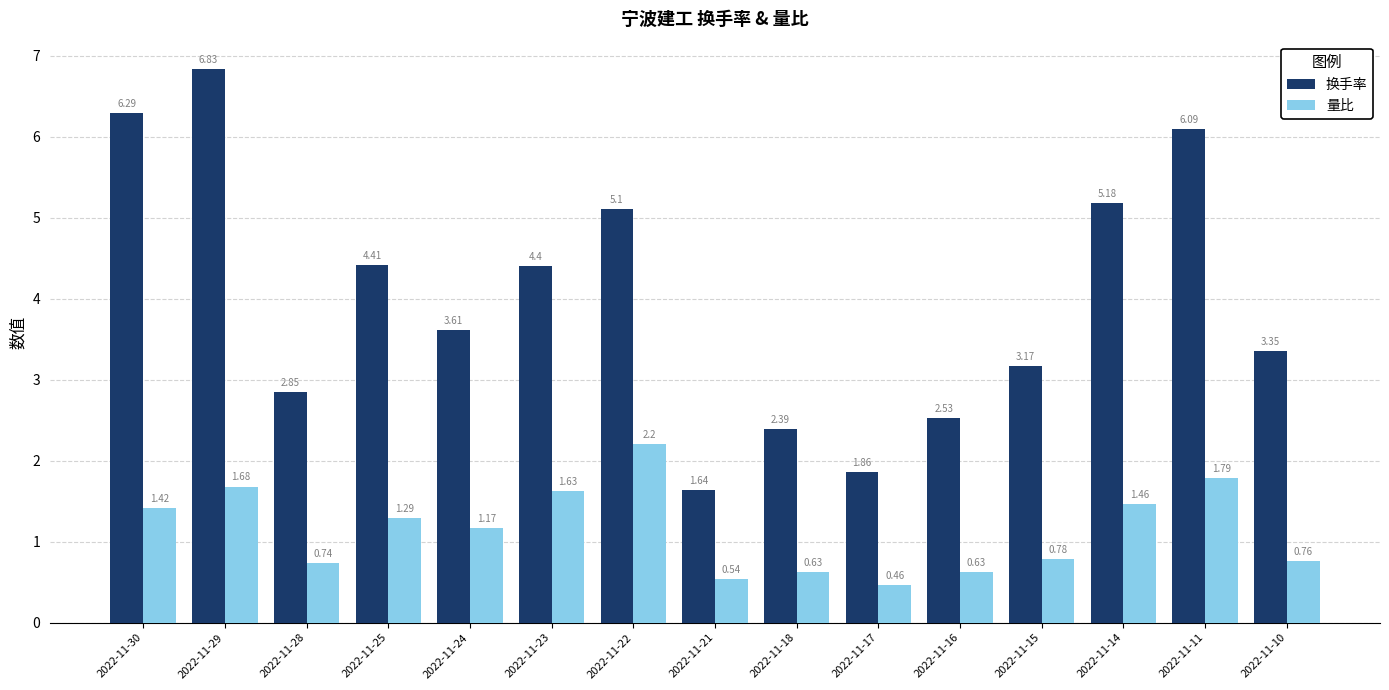

Between 2022-11-29 and 2022-11-18, which series saw the biggest shift?

换手率